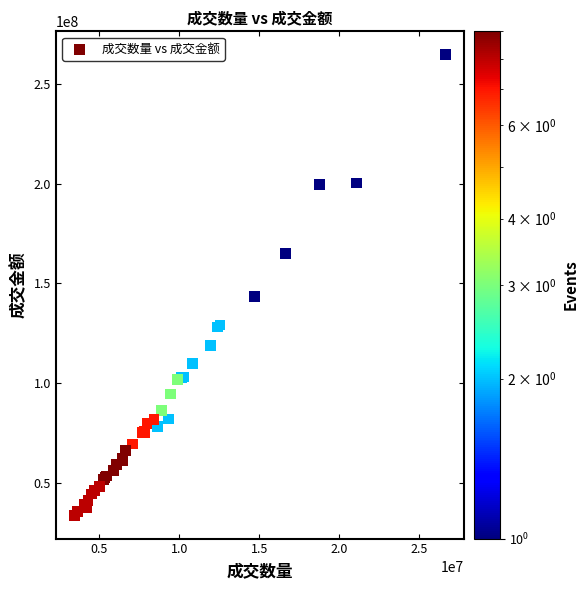

What Y value in the scatter plot is closest to 149201937?

143318966.3